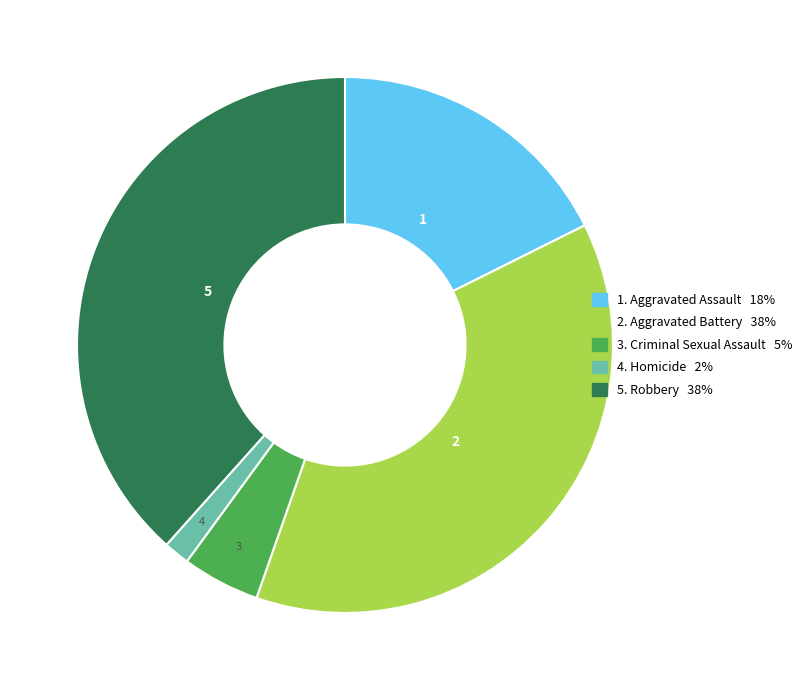

Is there a majority slice in this chart?

No